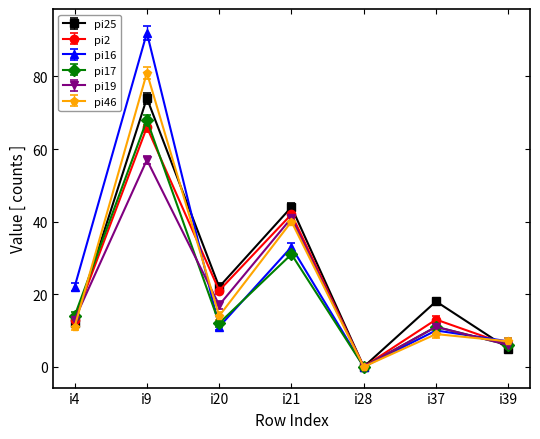

At which label is pi19 closest to 28?

i20